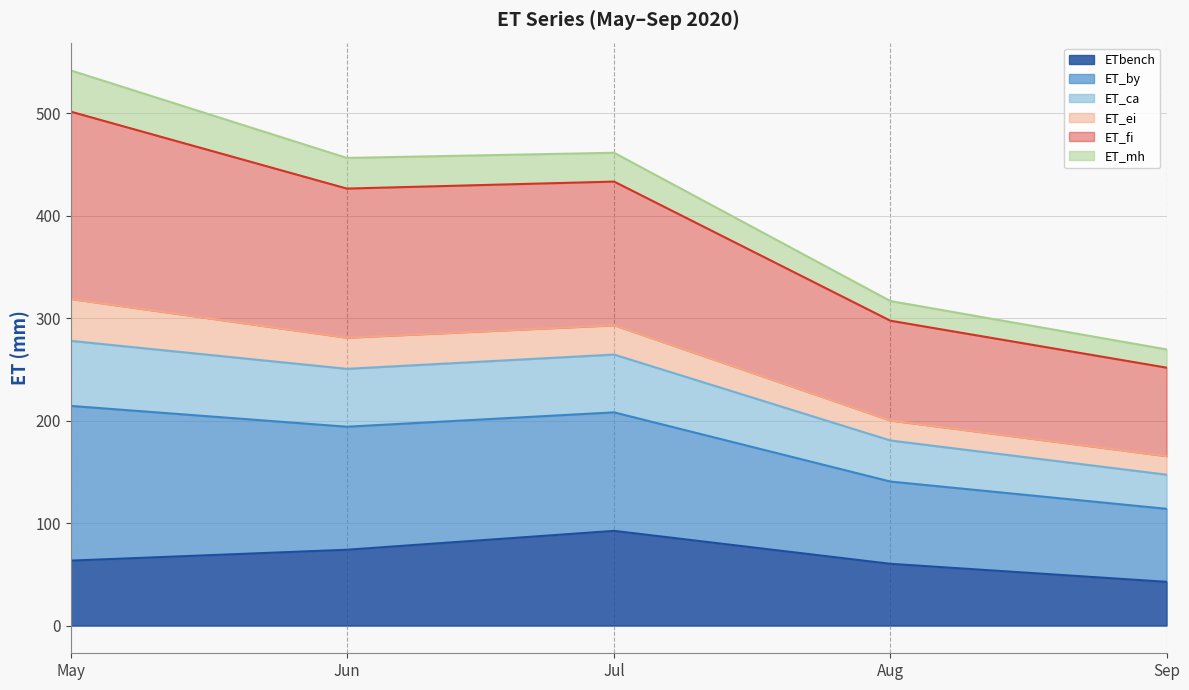

At which label does ETbench reach its minimum?

Sep